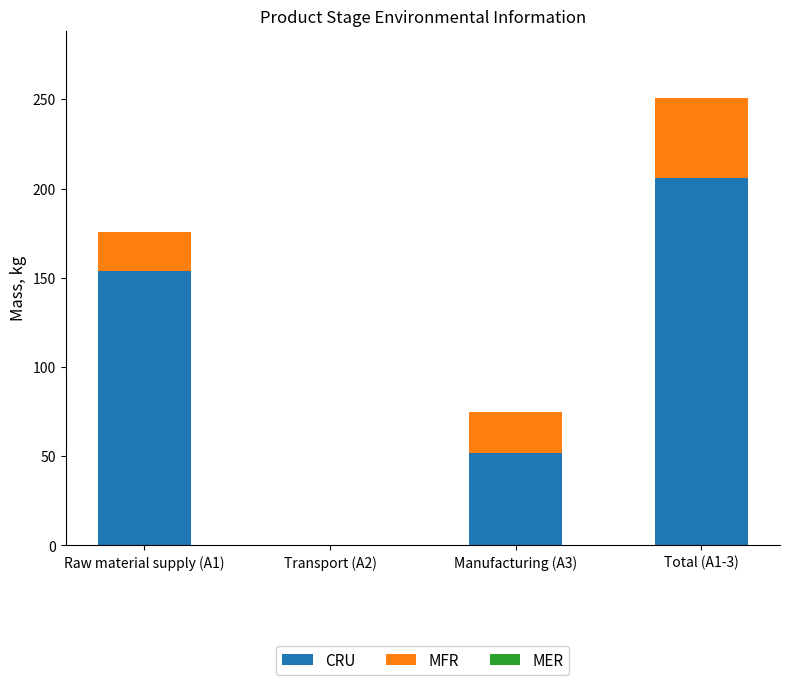

What is the maximum value for CRU?

206.0